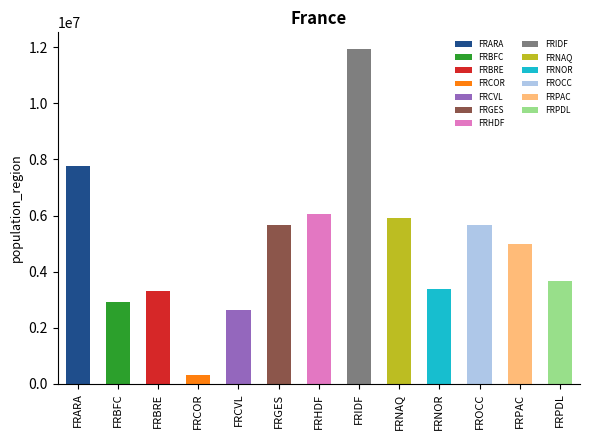

Which label corresponds to the smallest value in the chart?

FRCOR